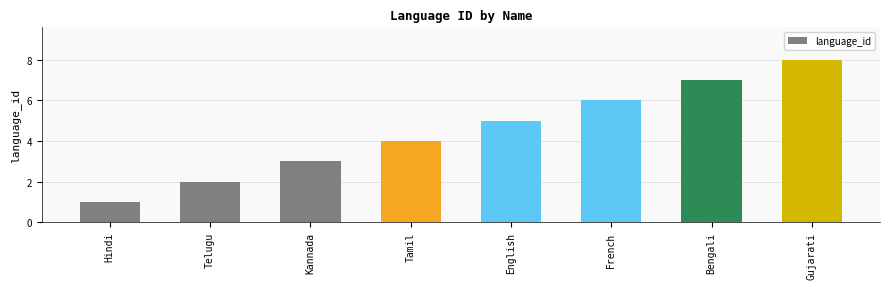

What is the difference between the maximum and minimum values?

7